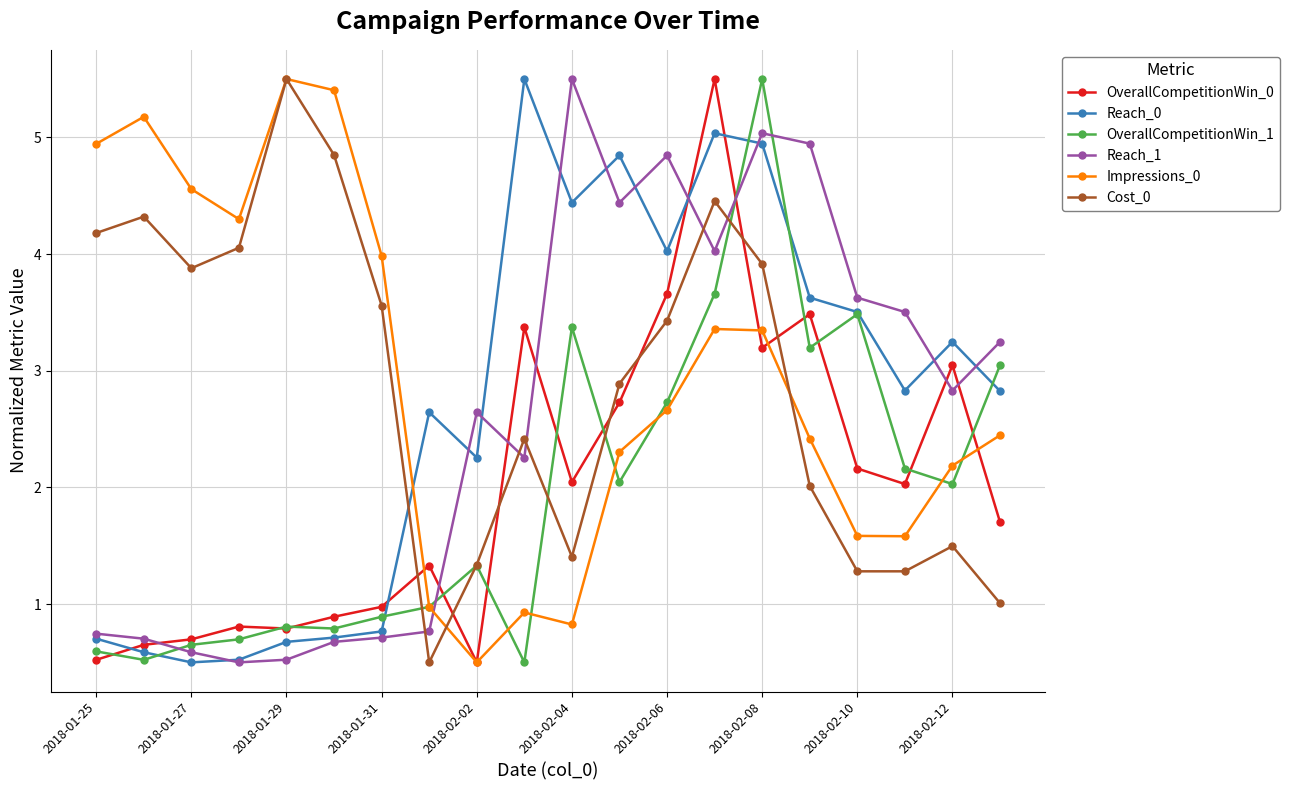

True or false: OverallCompetitionWin_1 has more than 0 interior local peaks.

True